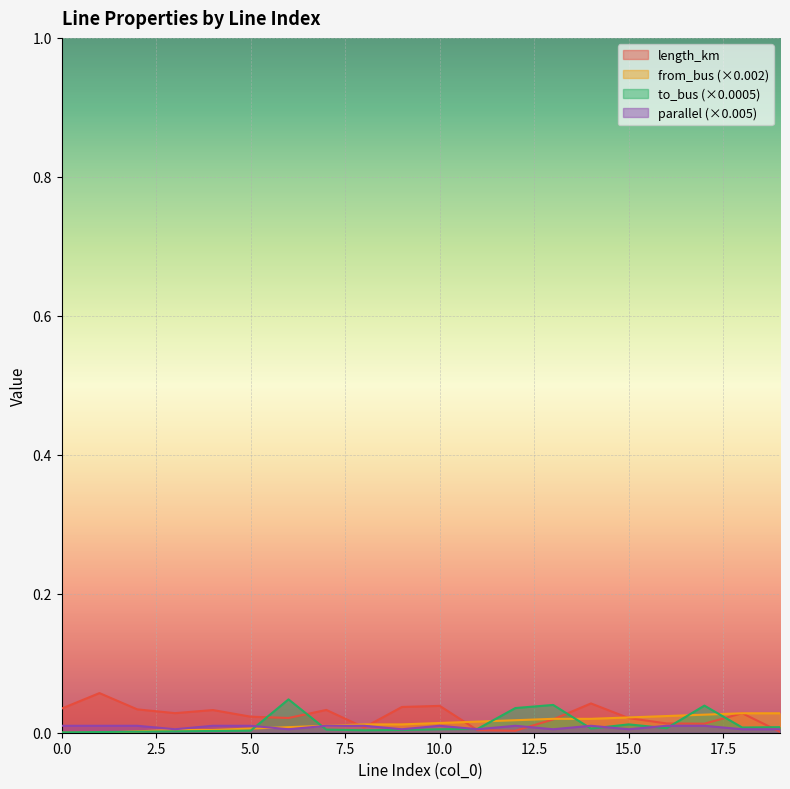

List the series in order of their peak value, highest first.

length_km, to_bus (×0.0005), from_bus (×0.002), parallel (×0.005)